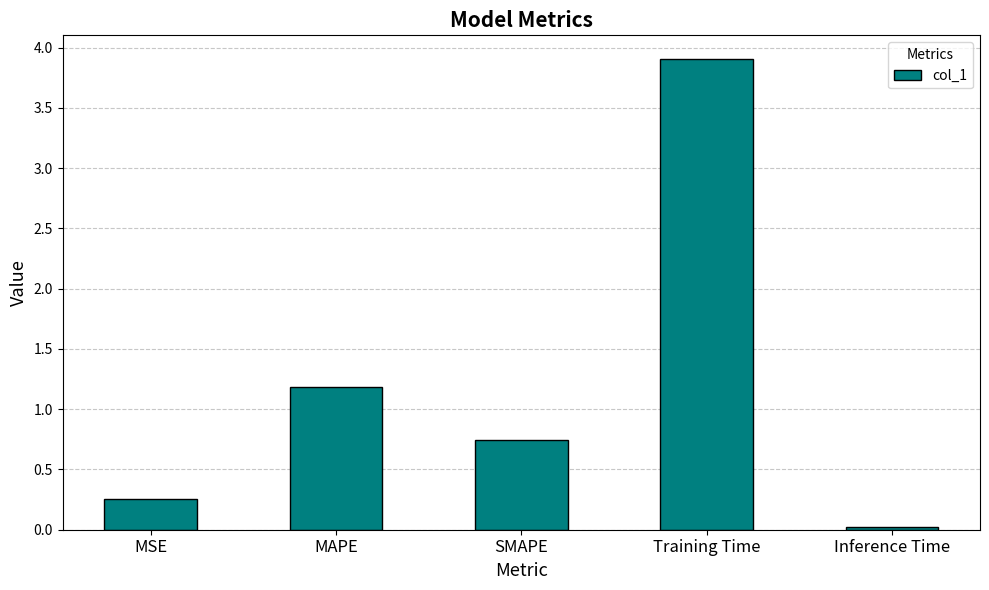

What is the difference between the maximum and second lowest values?

3.7